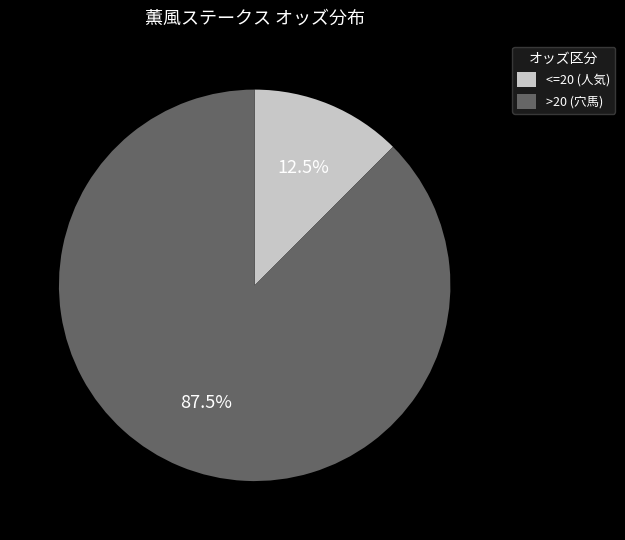

What is the largest slice in the pie chart?

>20 (穴馬)